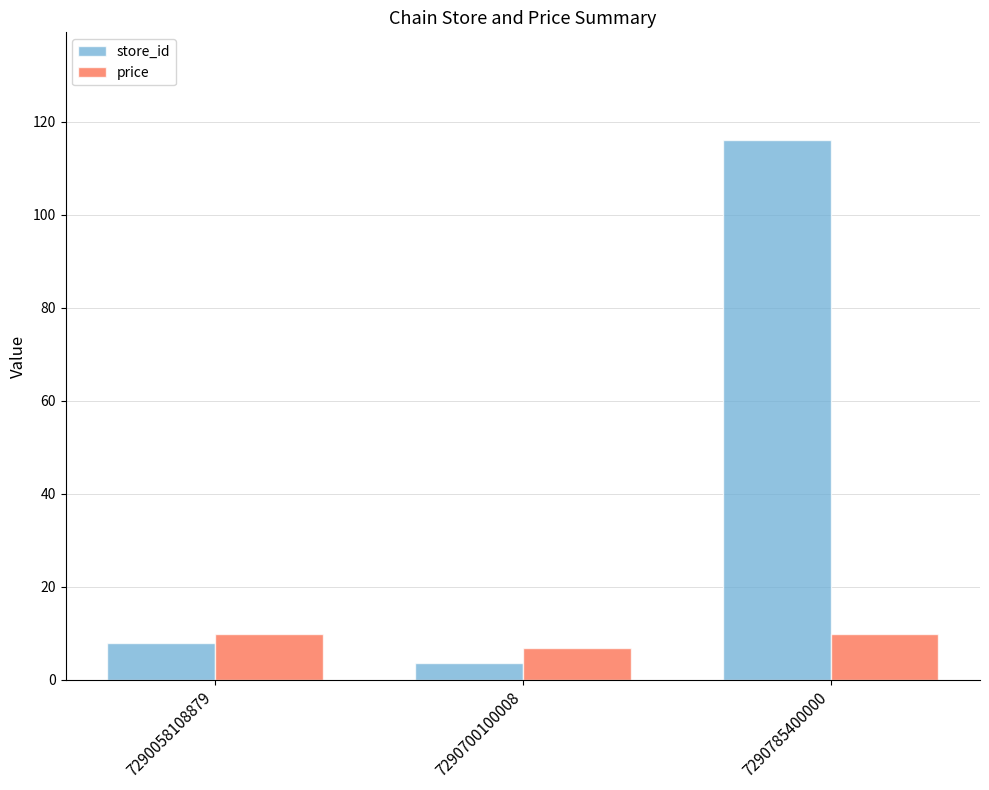

How many series are shown in this chart?

2